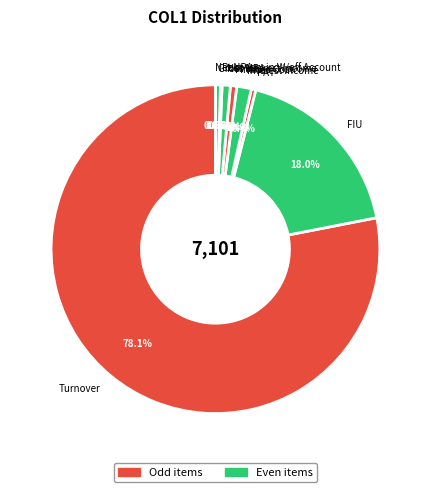

To the nearest percent, what is the average slice percentage?

11%